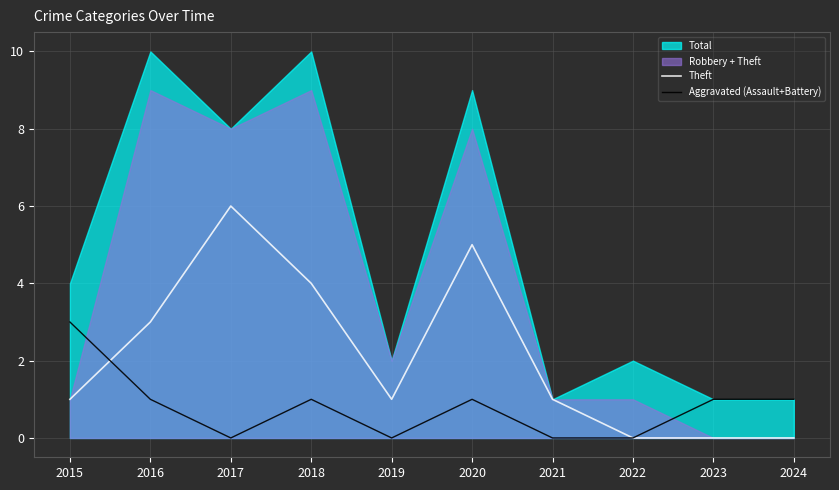

Is it true that Theft equals 4 at 2018?

True